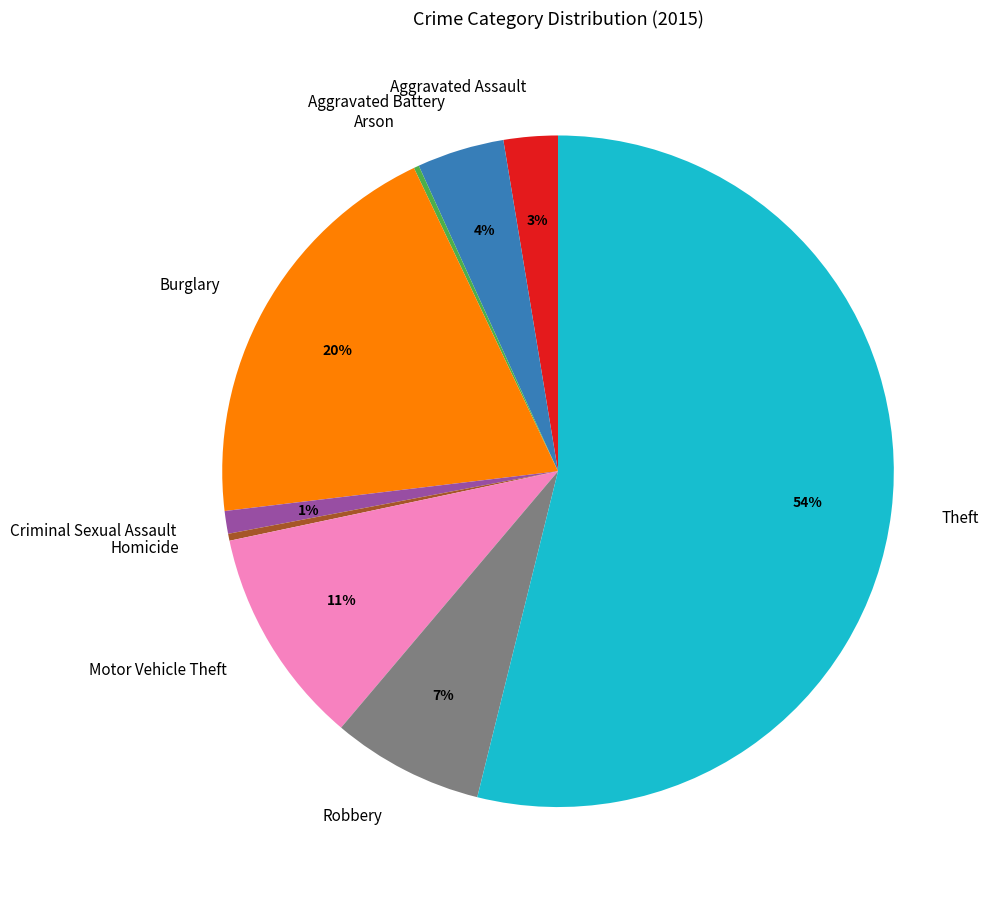

Is the sum of Criminal Sexual Assault and Theft greater than half?

Yes